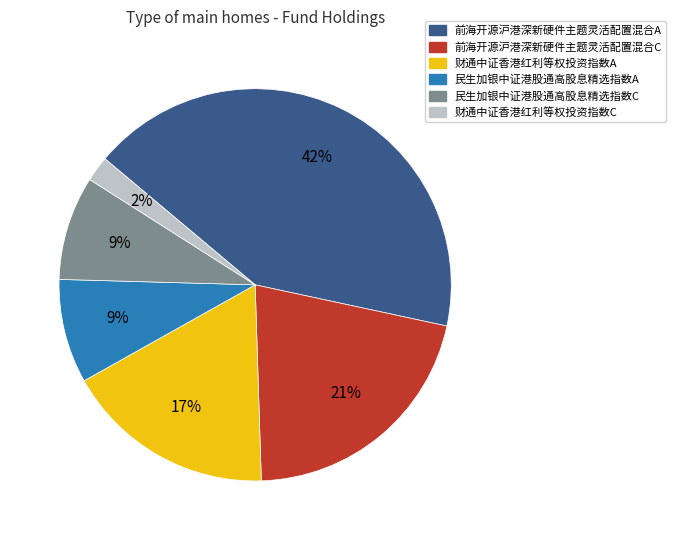

Do 财通中证香港红利等权投资指数C and 财通中证香港红利等权投资指数A together represent more than half of the pie?

No